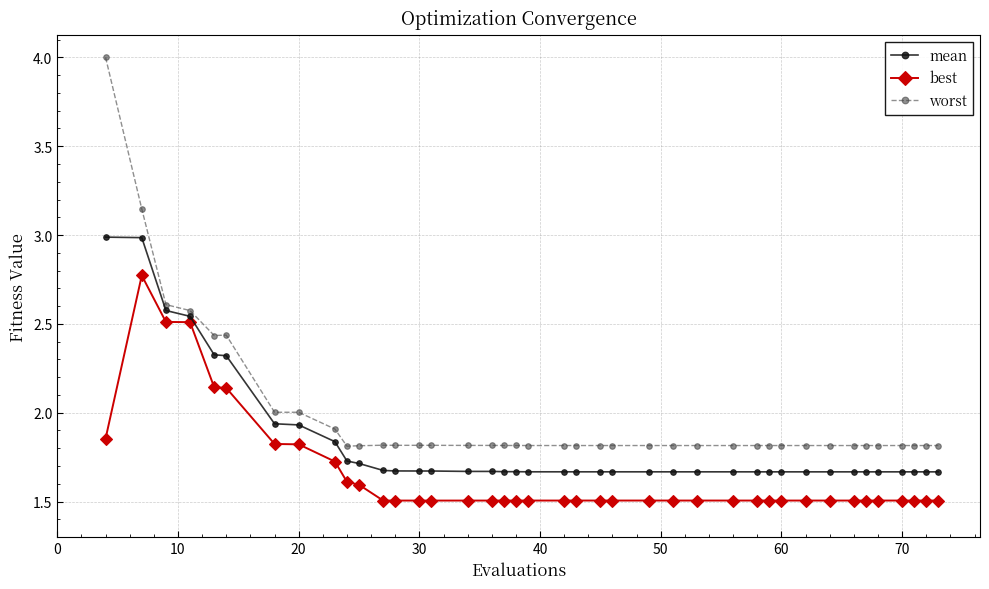

Which series has the largest total across all categories?

worst